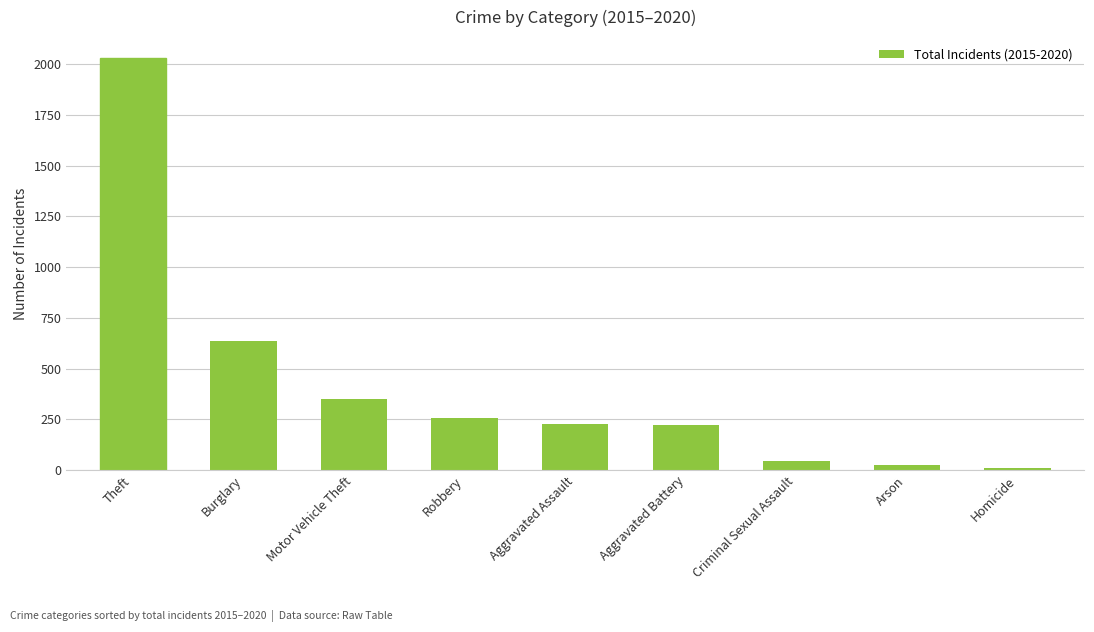

The chart shows a value of 479 at Motor Vehicle Theft. True or false?

False